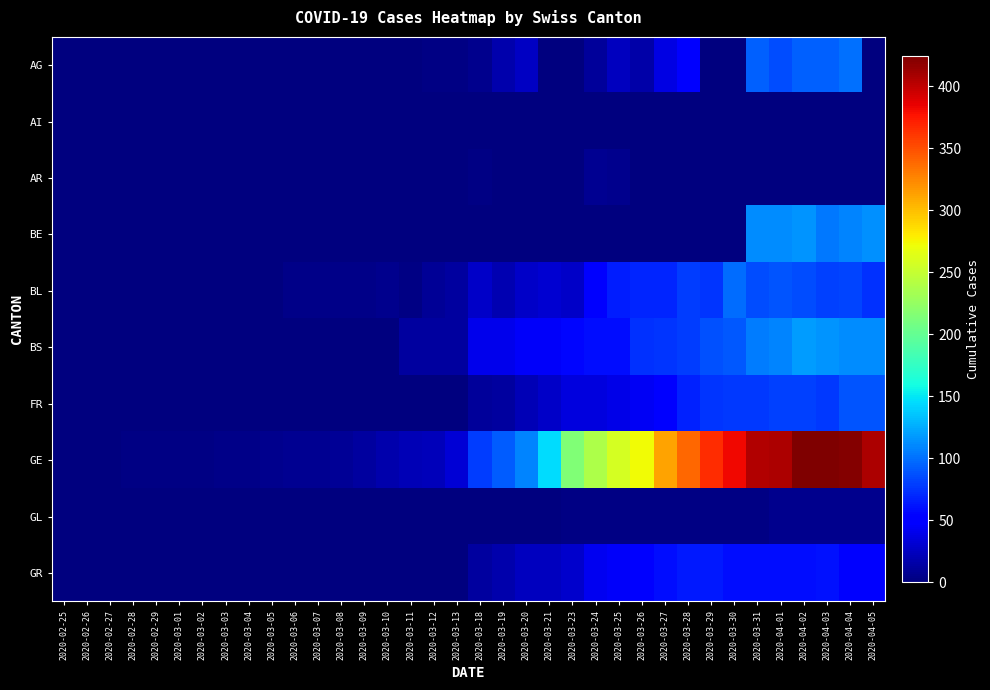

Rank the series at 2020-03-11 from lowest to highest value.

AG, AI, AR, BE, FR, GL, GR, BL, BS, GE